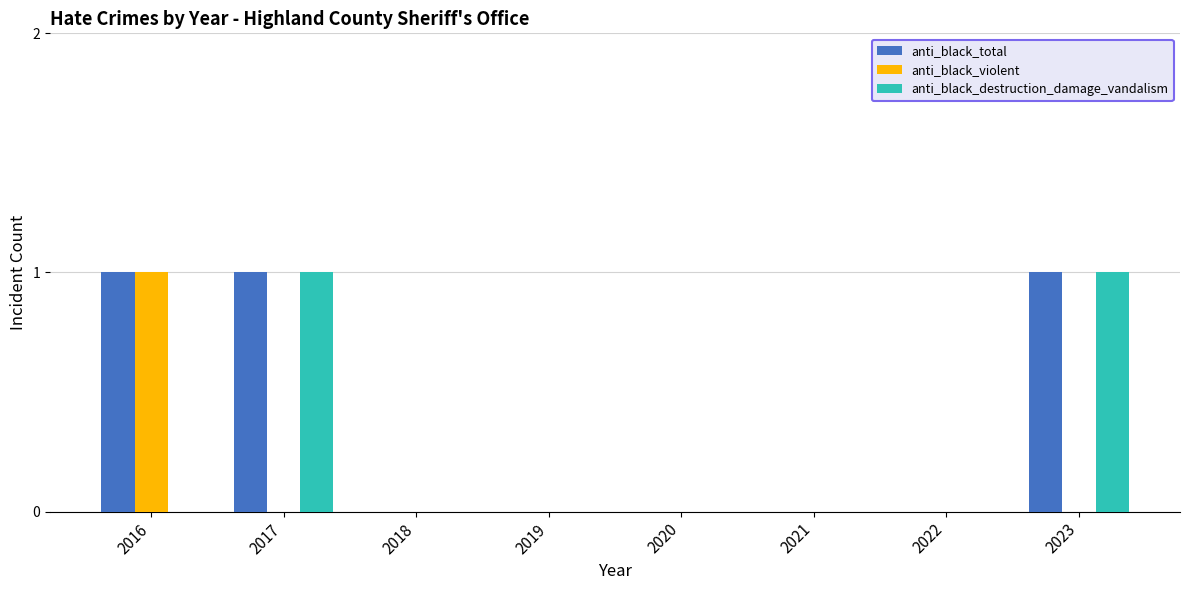

How many data points does each series have?

8